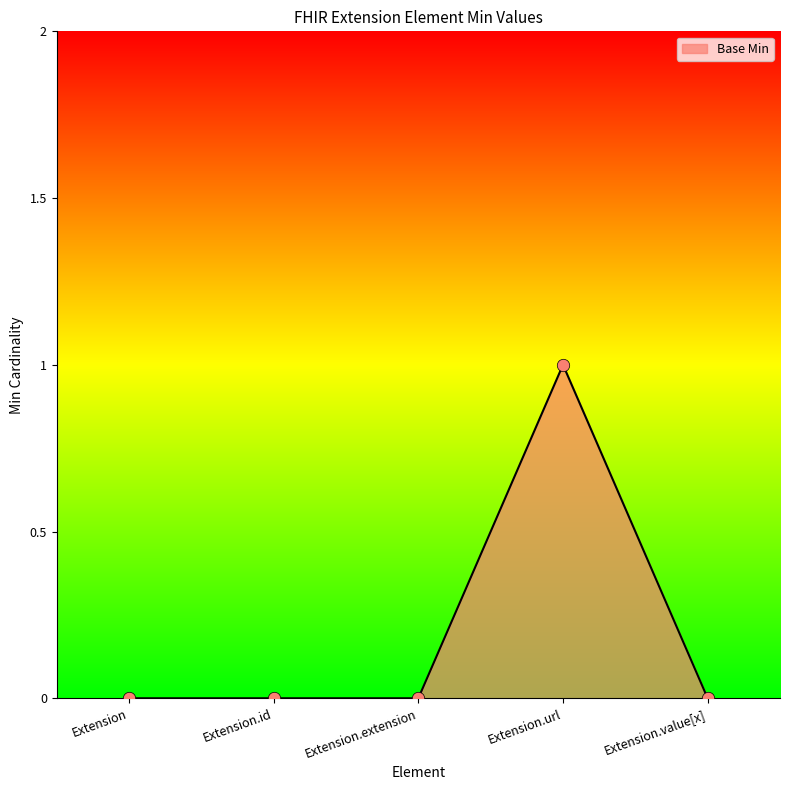

What is the change in value from Extension.id to Extension.url?

+1